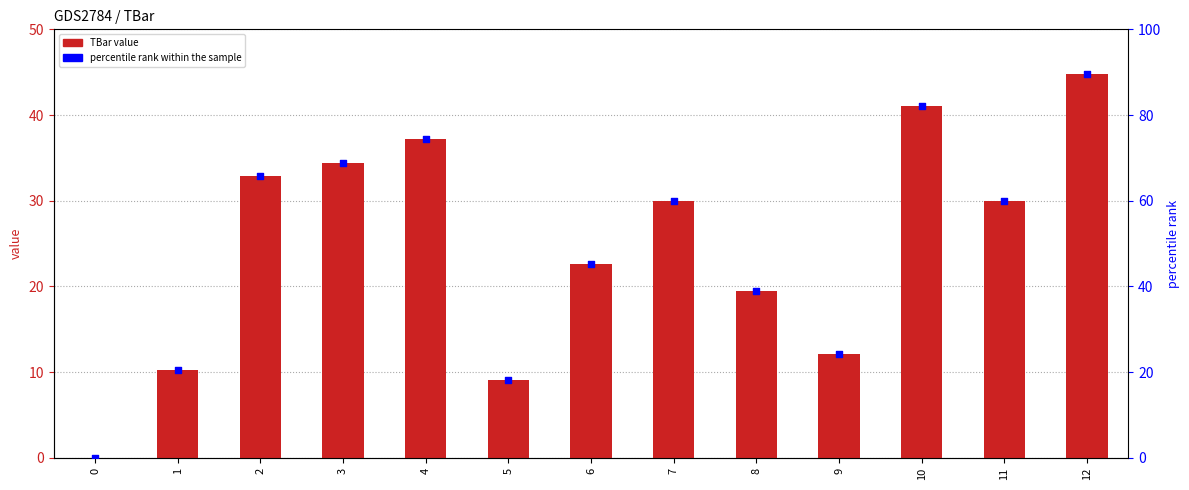

At which category is the sum across all series the highest?

12